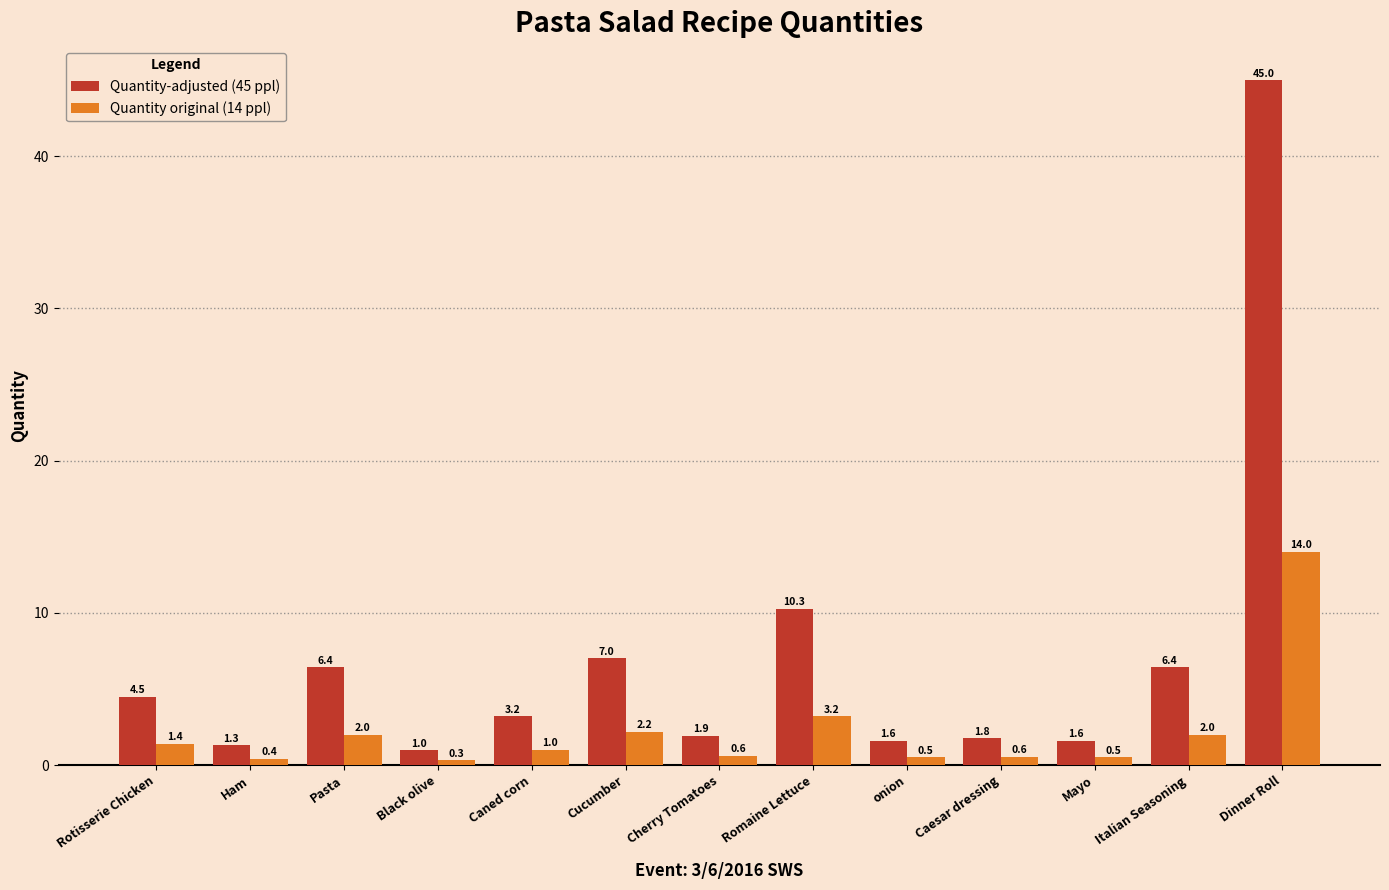

What is the label of the 5th bar from the left?

Caned corn